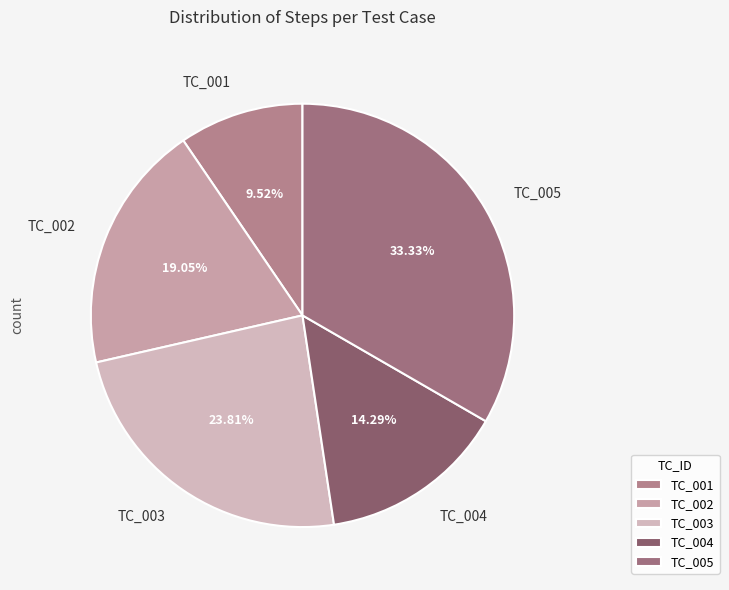

Combined, do TC_004 and TC_005 account for over 50%?

No